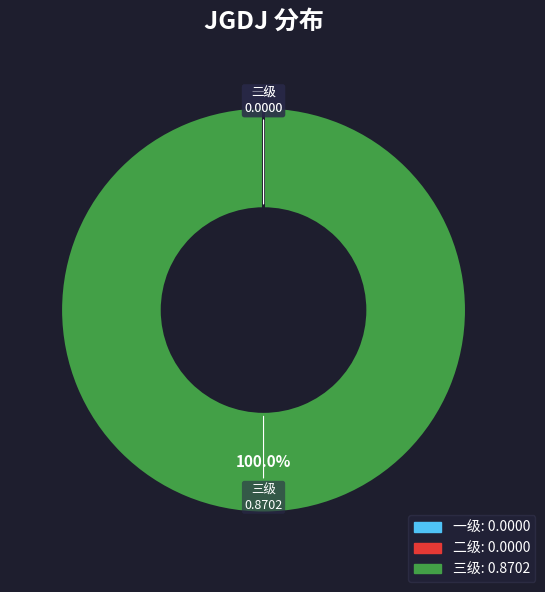

True or false: 三级 accounts for 89% of the total.

False